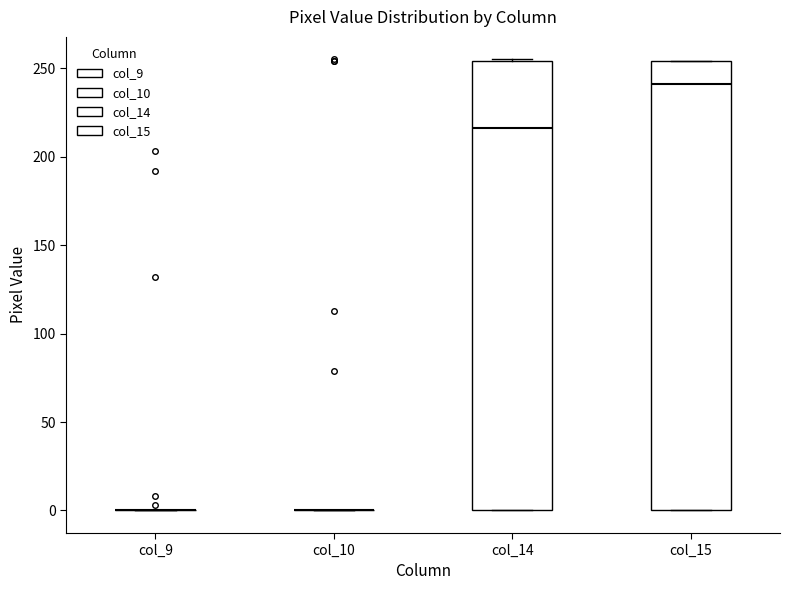

Where does the median line of the box for col_14 sit on the y-axis? The values are not printed on the chart, so give them approximately, as read against the axis.

215